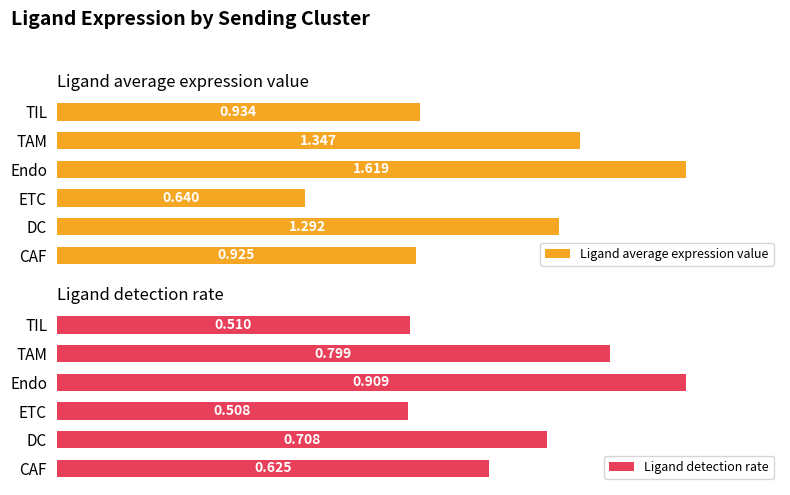

At which label does Ligand detection rate reach its minimum?

ETC